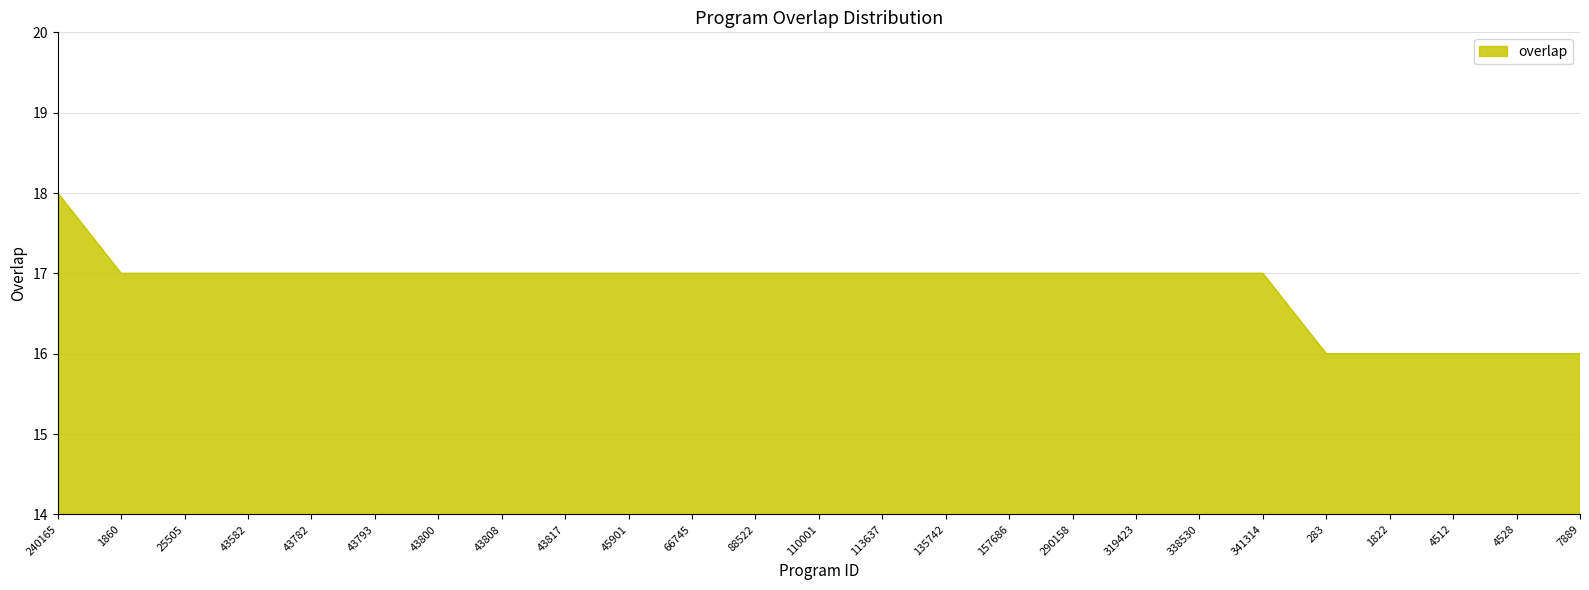

What position from the left is 135742?

15